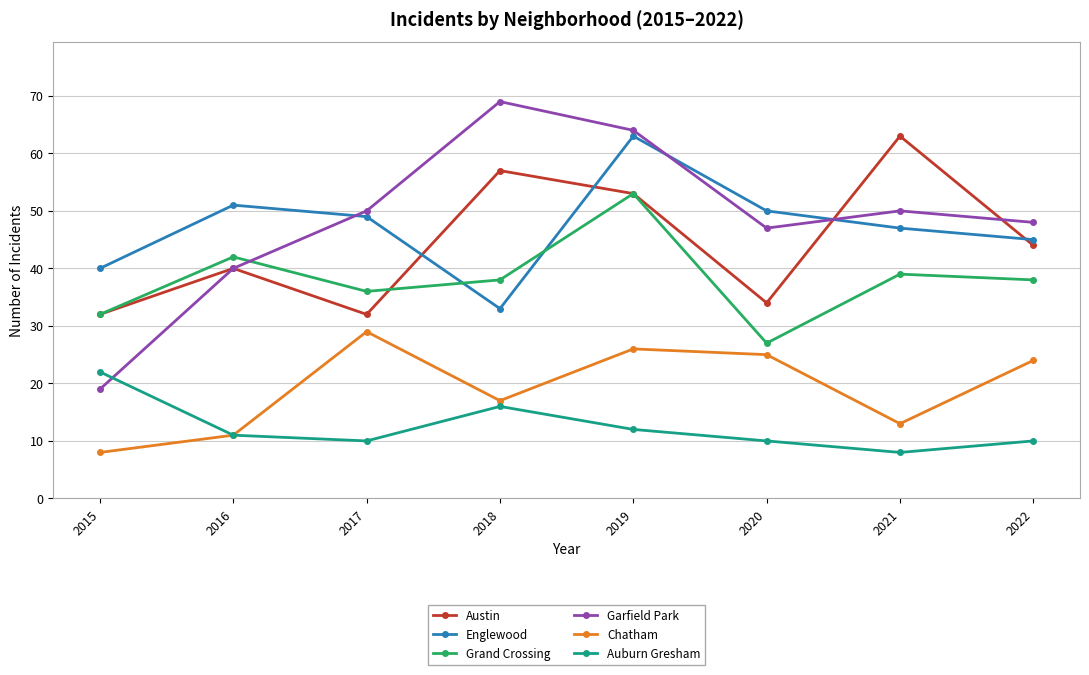

Reading right to left, transcribe all the data shown in this chart.

Austin: 44	63	34	53	57	32	40	32
Englewood: 45	47	50	63	33	49	51	40
Grand Crossing: 38	39	27	53	38	36	42	32
Garfield Park: 48	50	47	64	69	50	40	19
Chatham: 24	13	25	26	17	29	11	8
Auburn Gresham: 10	8	10	12	16	10	11	22